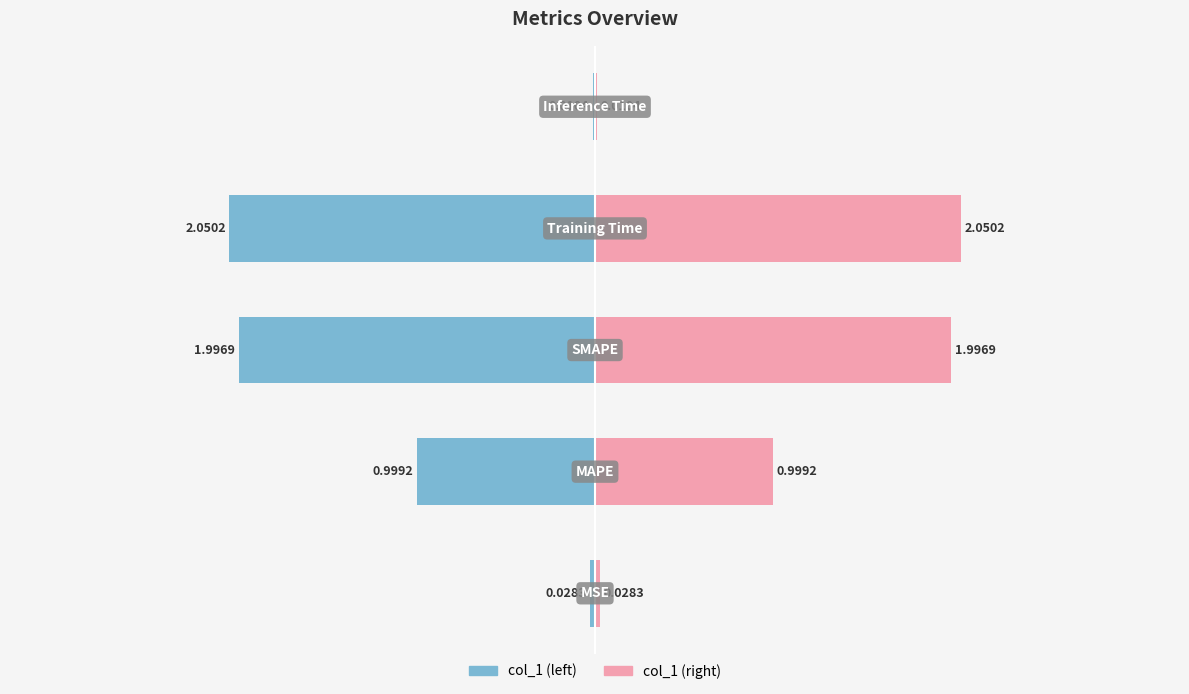

How many groups of bars are there?

5